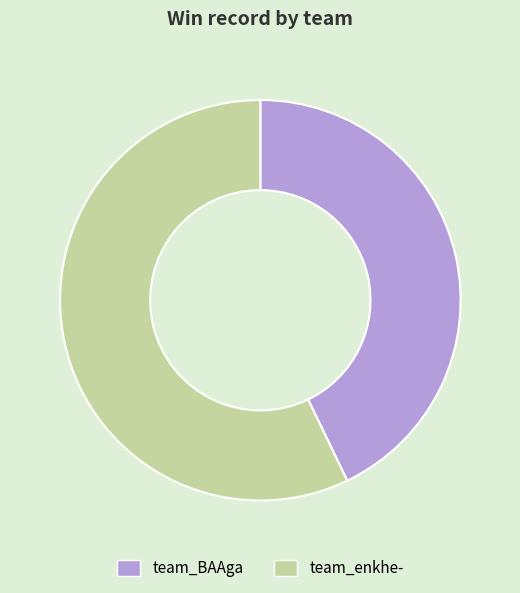

What is the smallest slice in the pie chart?

team_BAAga